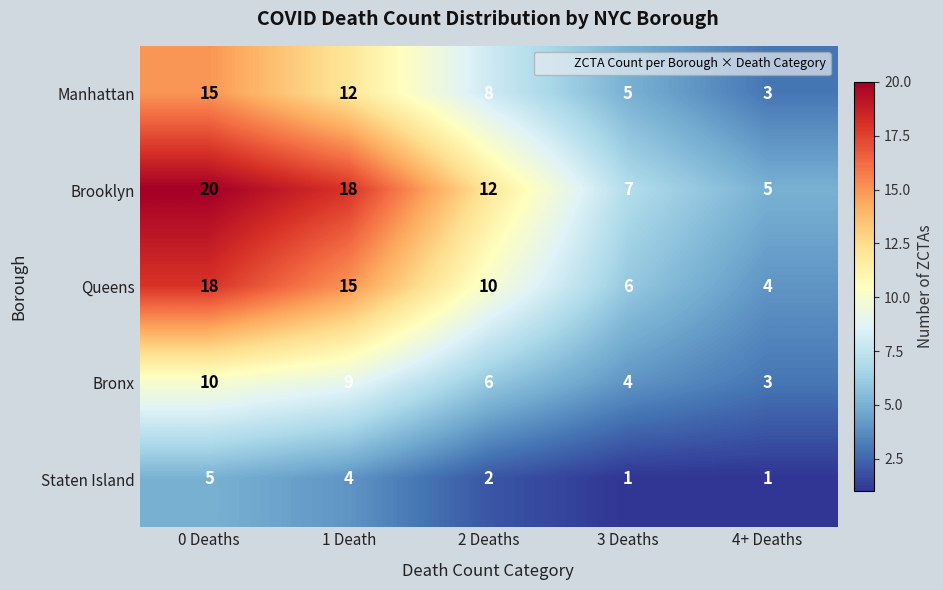

What is the difference between the highest and lowest values at 2 Deaths?

10